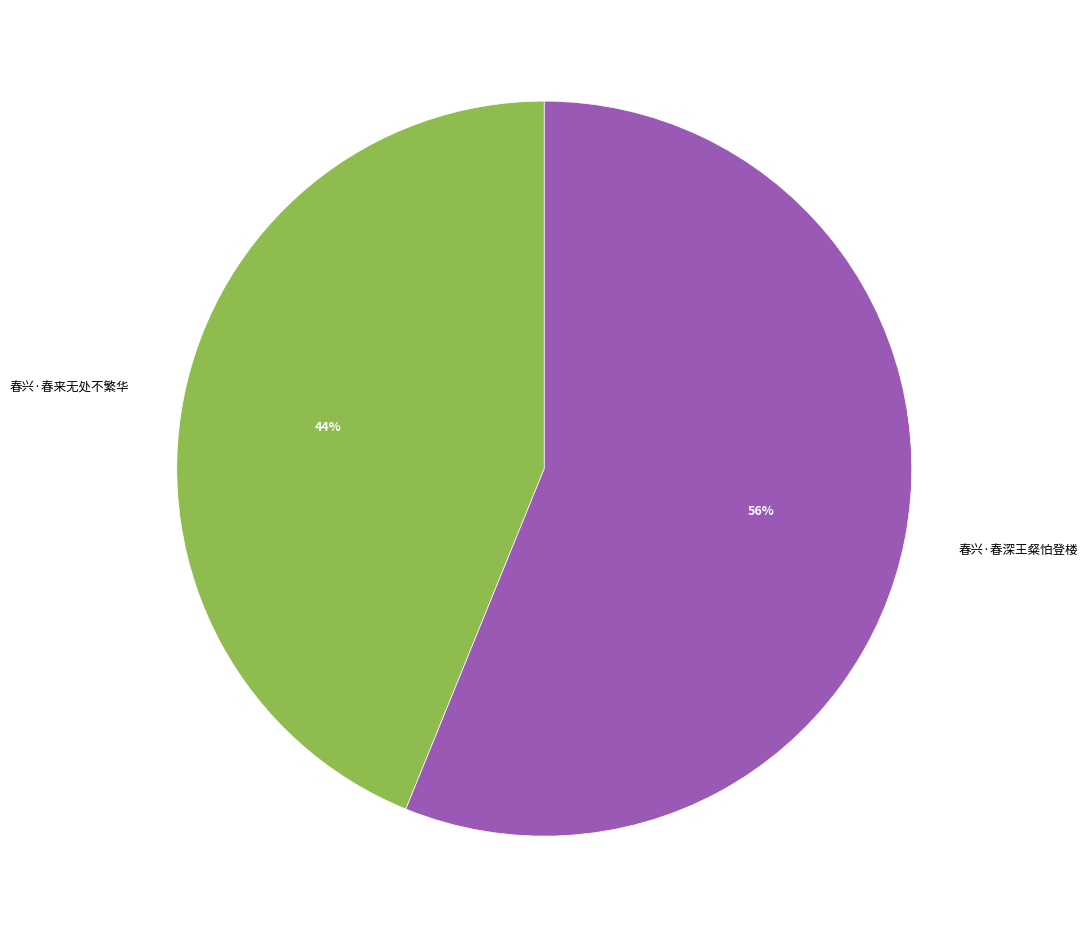

What is the ratio of the value at 春兴·春深王粲怕登楼 to the value at 春兴·春来无处不繁华?

1.3